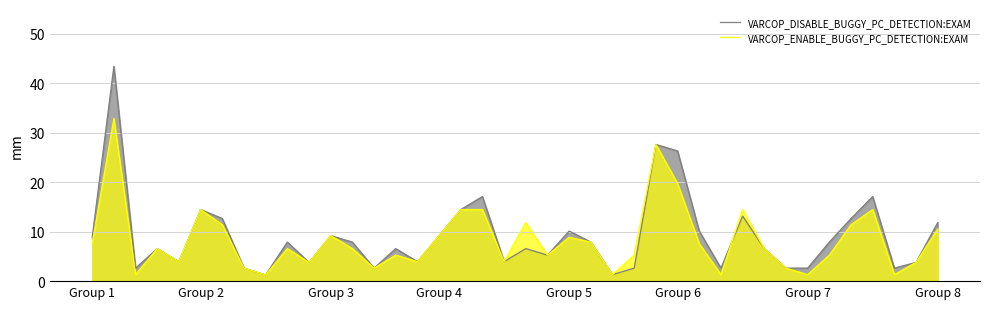

How many values in the VARCOP_ENABLE_BUGGY_PC_DETECTION:EXAM series are below 6?

18